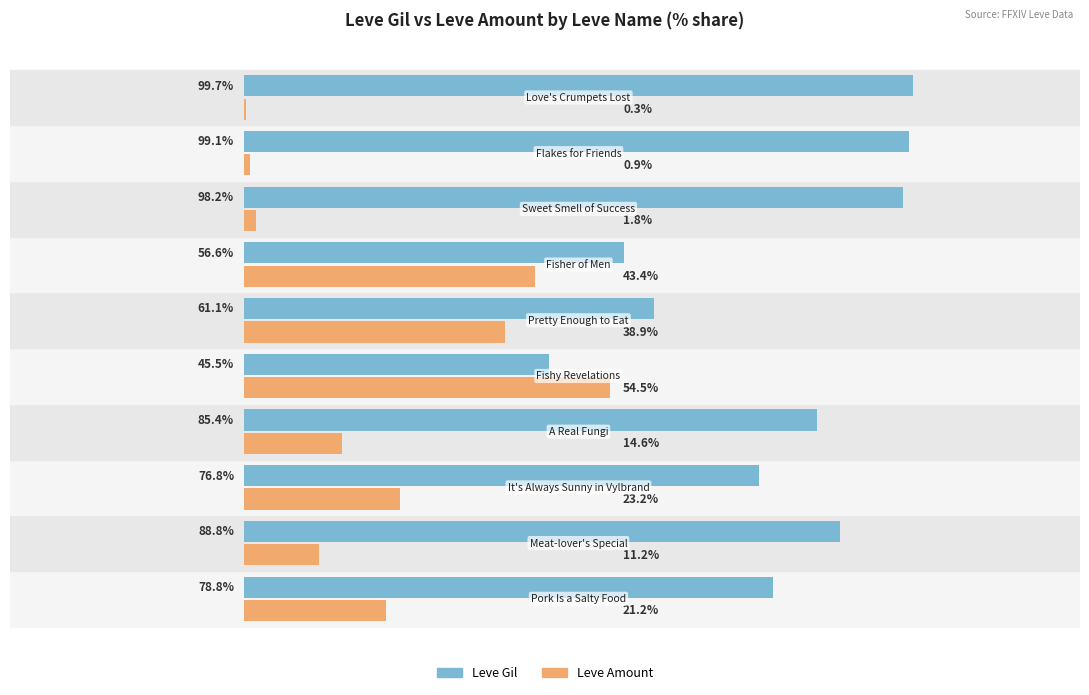

Which series has the largest total across all categories?

Leve Gil